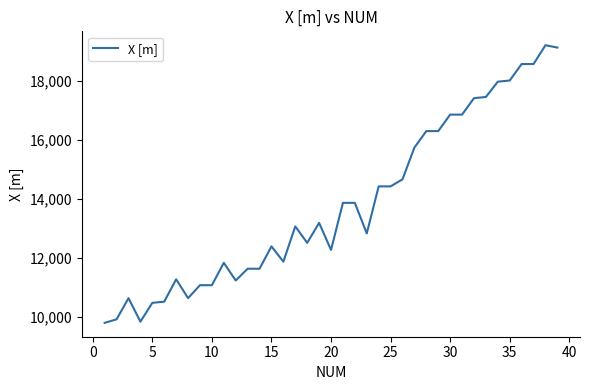

What is the sum of all values?

539126.0